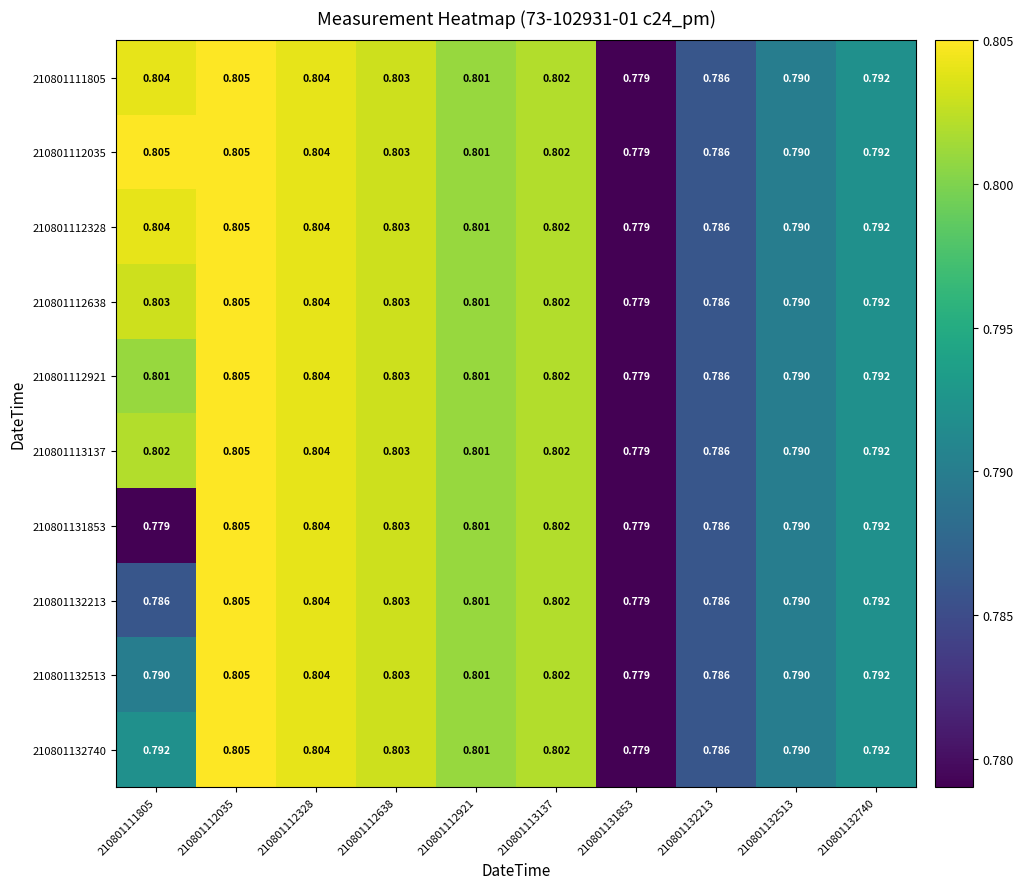

Which series has the largest total across all categories?

210801112035